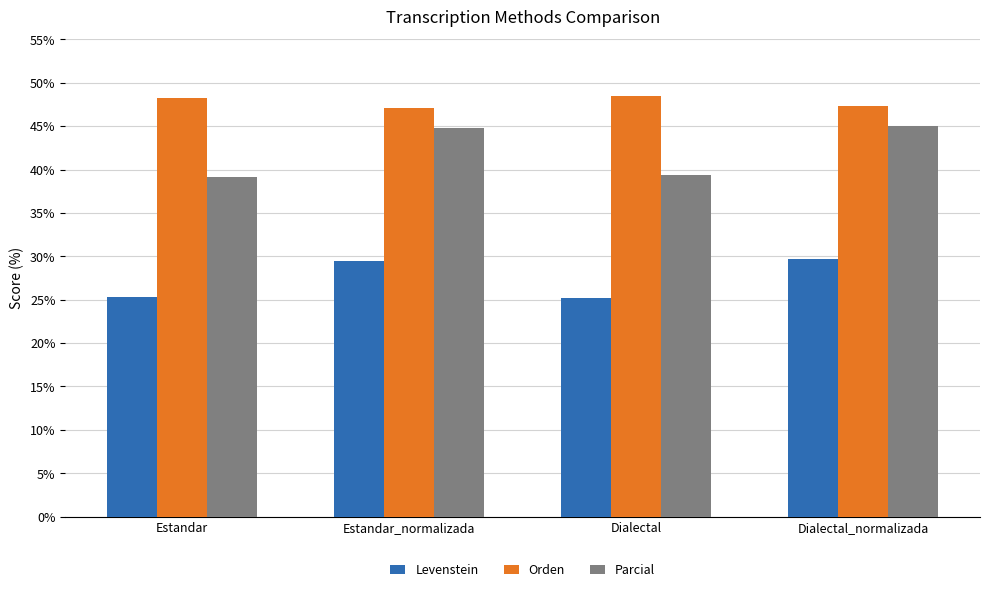

What is the maximum value for Parcial?

45.0